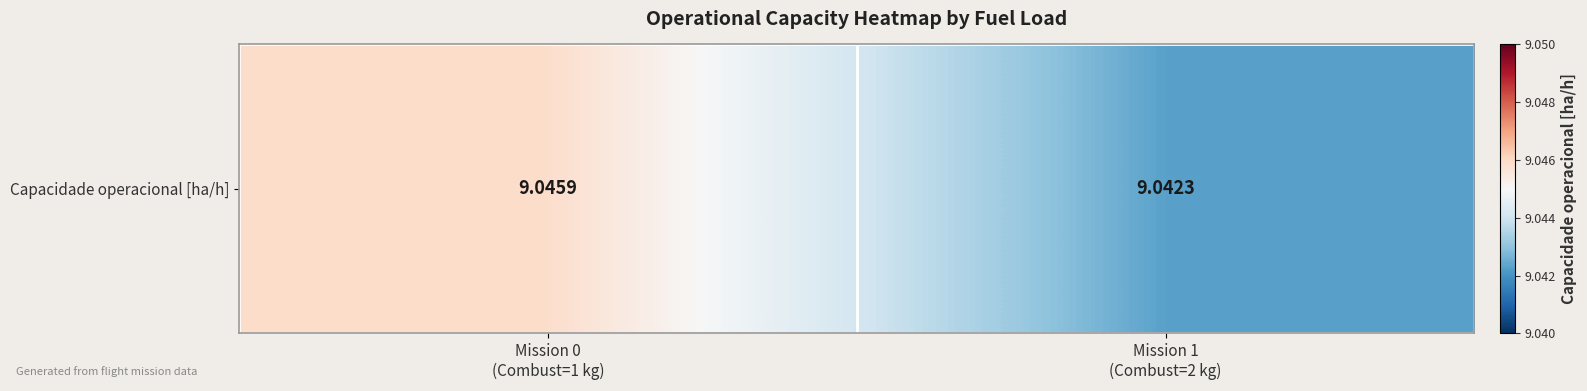

Reading left to right, what are all the values shown in this chart?

9.0	9.0